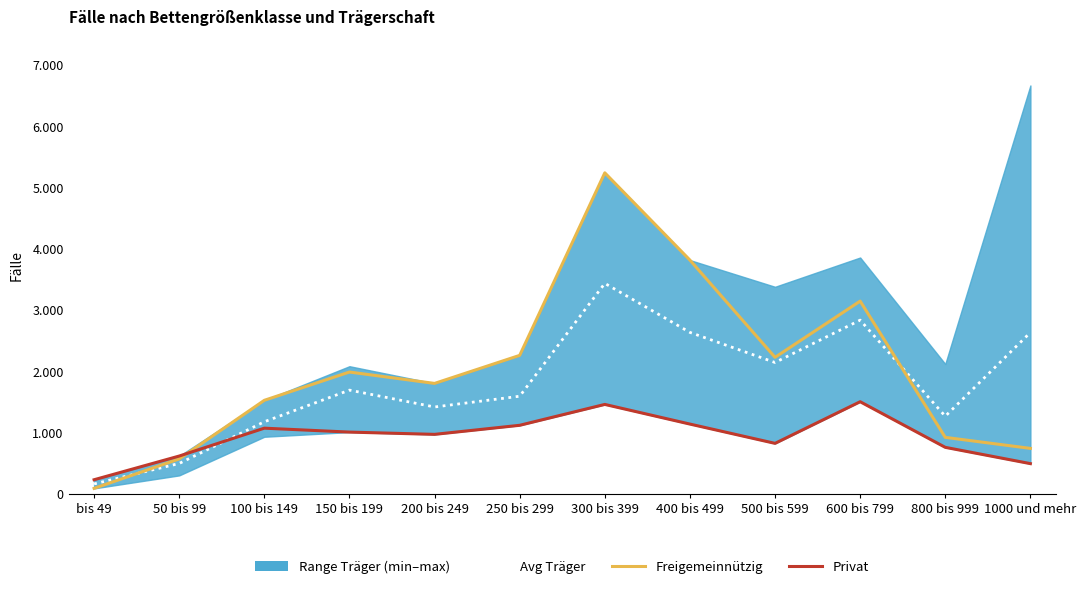

The Freigemeinnützig series shows 3731.2 at 500 bis 599. True or false?

False